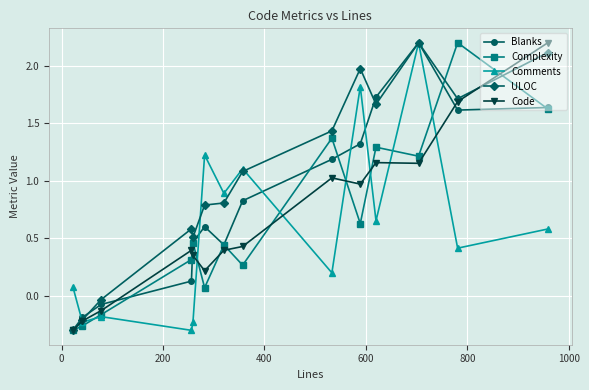

What is the greatest value displayed?

2.2